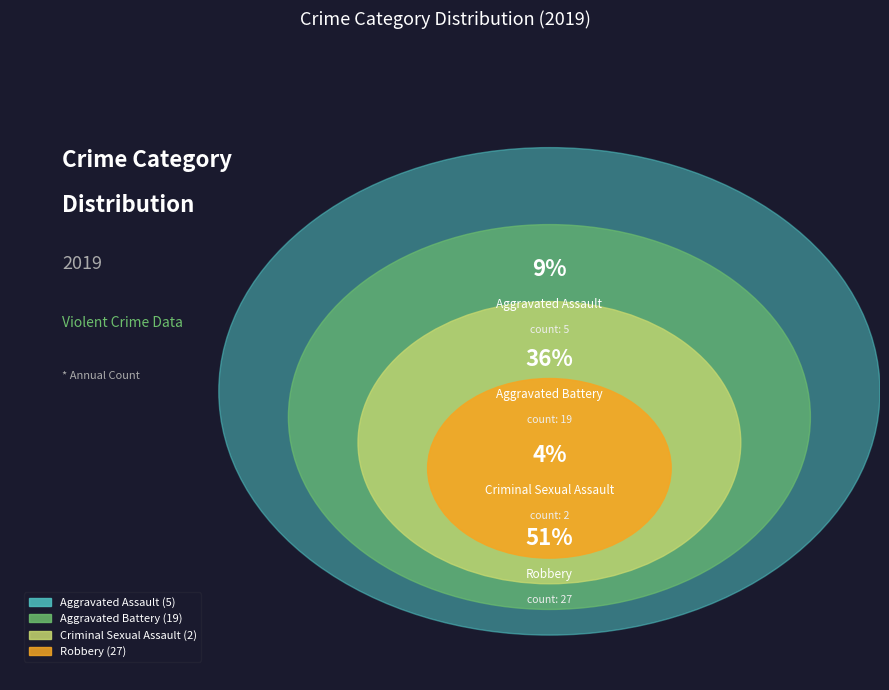

How much of the chart is everything except Aggravated Battery?

64.2%